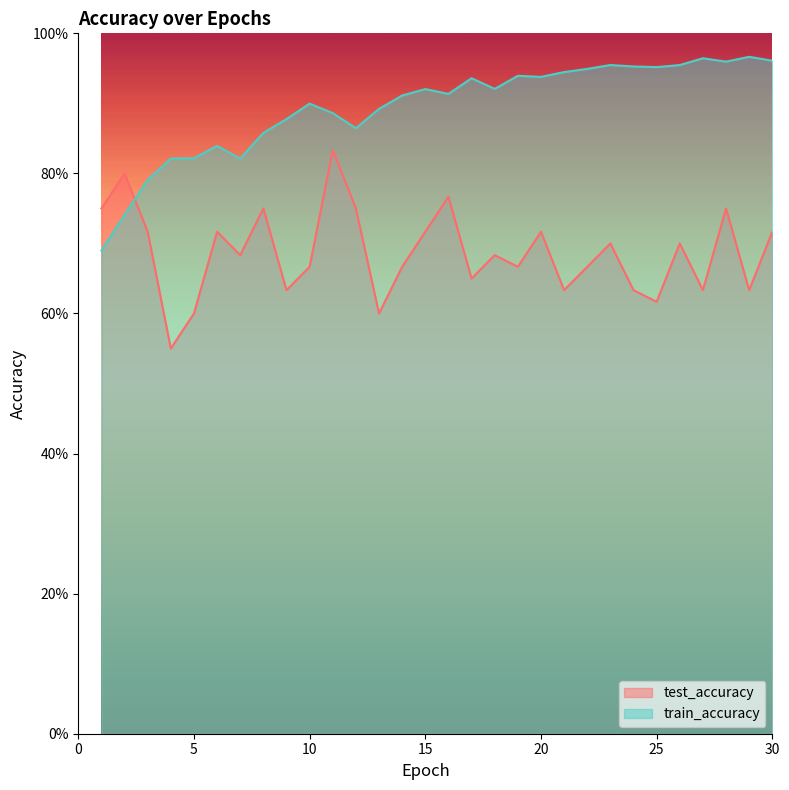

Reading left to right, extract all data points from this chart.

test_accuracy: 1=0.8	2=0.8	3=0.7	4=0.6	5=0.6	6=0.7	7=0.7	8=0.8	9=0.6	10=0.7	11=0.8	12=0.8	13=0.6	14=0.7	15=0.7	16=0.8	17=0.6	18=0.7	19=0.7	20=0.7	21=0.6	22=0.7	23=0.7	24=0.6	25=0.6	26=0.7	27=0.6	28=0.8	29=0.6	30=0.7
train_accuracy: 1=0.7	2=0.7	3=0.8	4=0.8	5=0.8	6=0.8	7=0.8	8=0.9	9=0.9	10=0.9	11=0.9	12=0.9	13=0.9	14=0.9	15=0.9	16=0.9	17=0.9	18=0.9	19=0.9	20=0.9	21=0.9	22=0.9	23=1.0	24=1.0	25=1.0	26=1.0	27=1.0	28=1.0	29=1.0	30=1.0